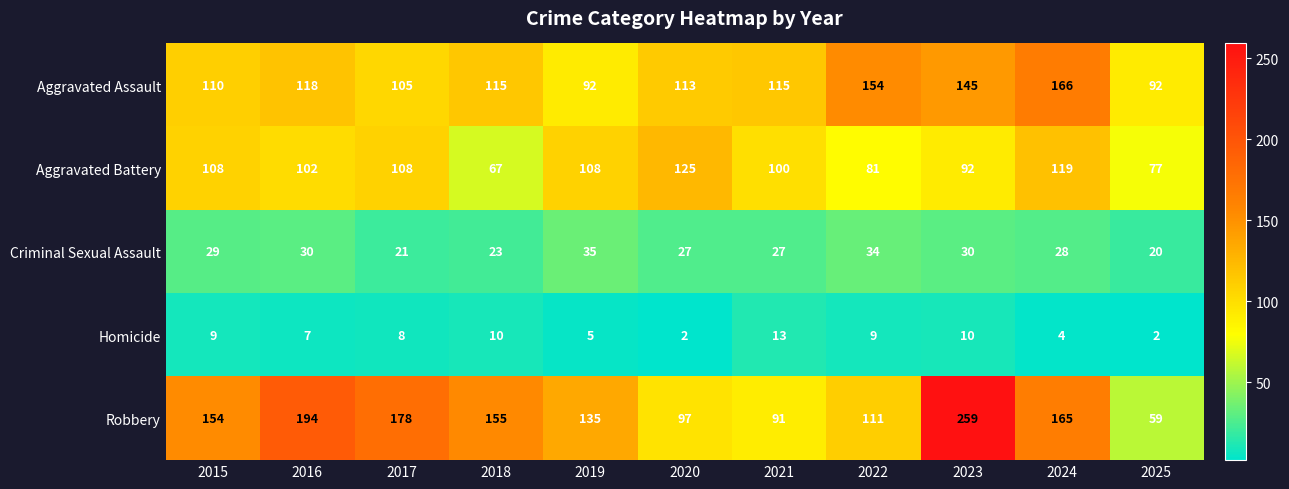

What is the difference between the highest and lowest values at 2025?

90